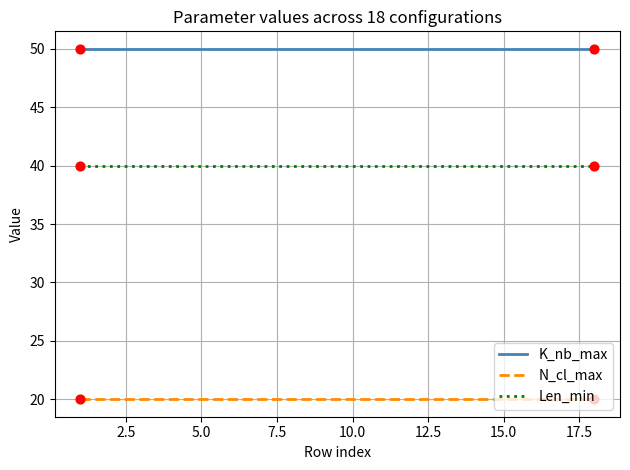

What are all the series names shown in the legend?

K_nb_max, N_cl_max, Len_min